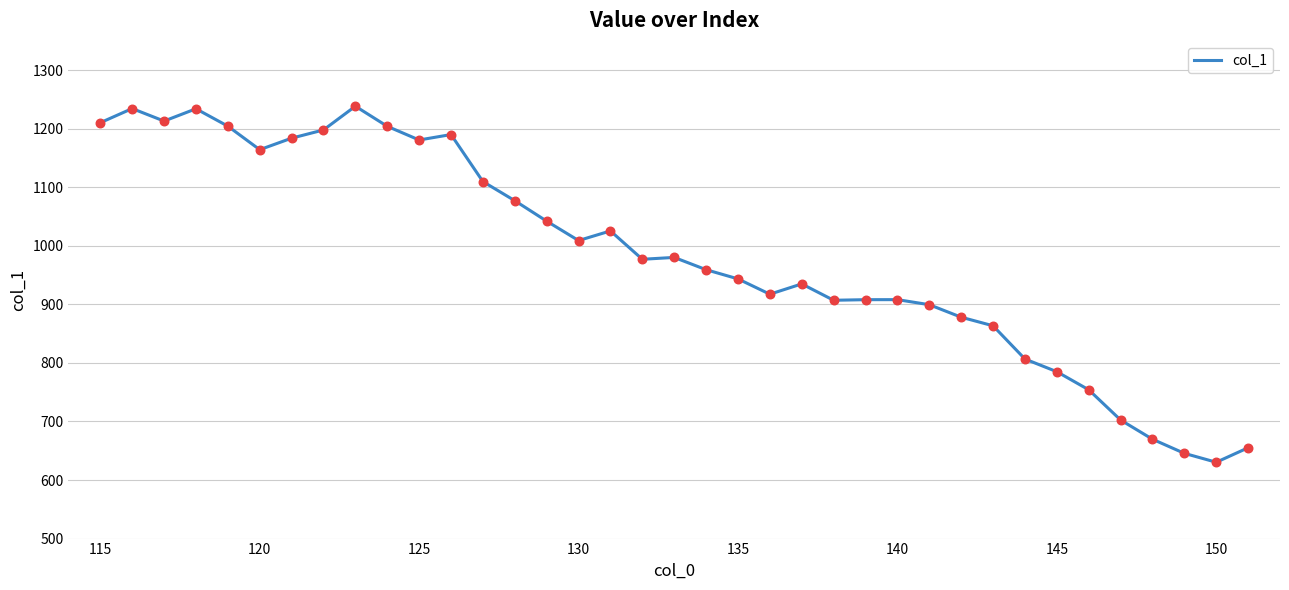

What is the difference between the maximum and minimum values?

608.1